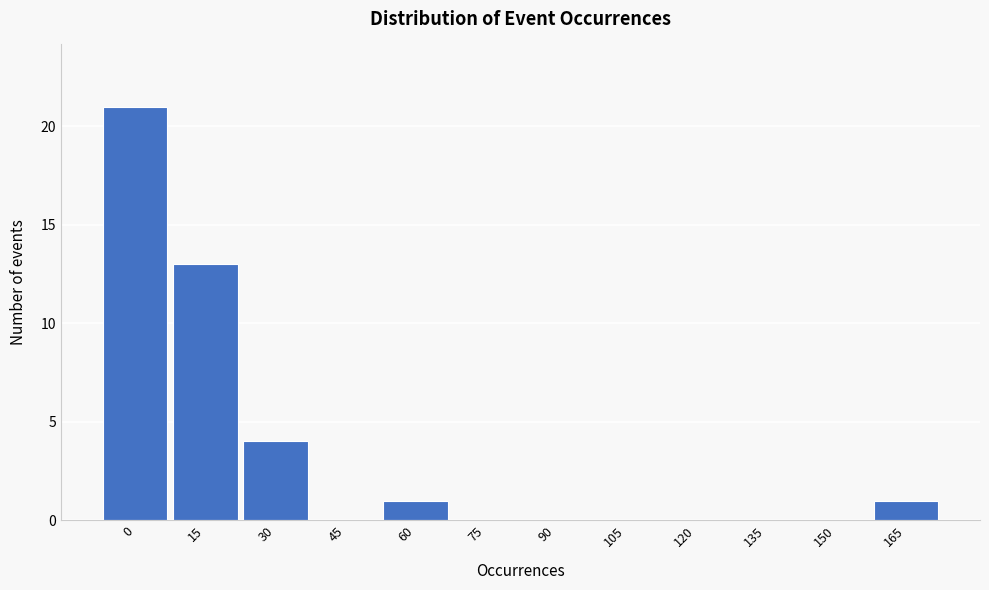

Reading left to right, list all the values displayed in this chart.

0=21	15=13	30=4	45=0	60=1	75=0	90=0	105=0	120=0	135=0	150=0	165=1